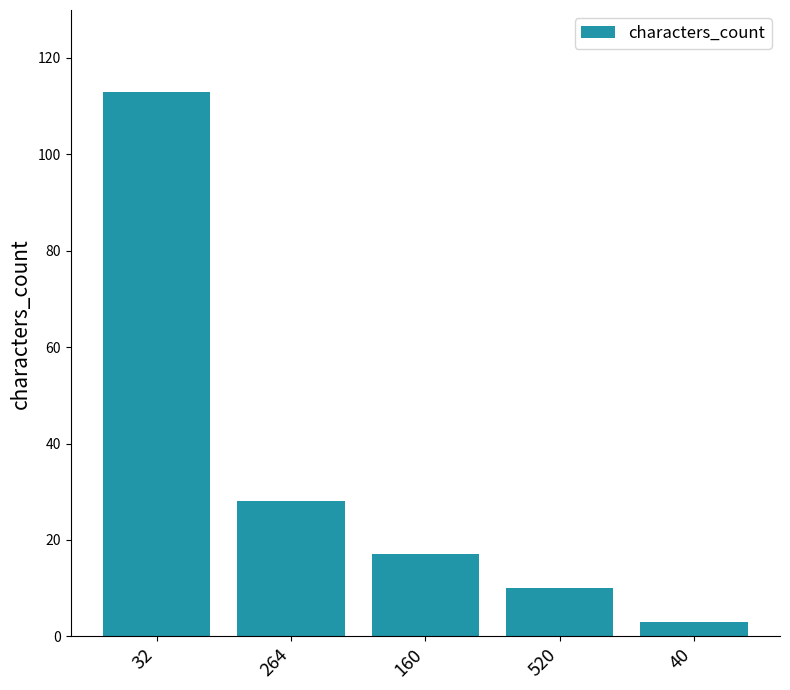

What is the ratio of the value at 40 to the value at 264?

0.1